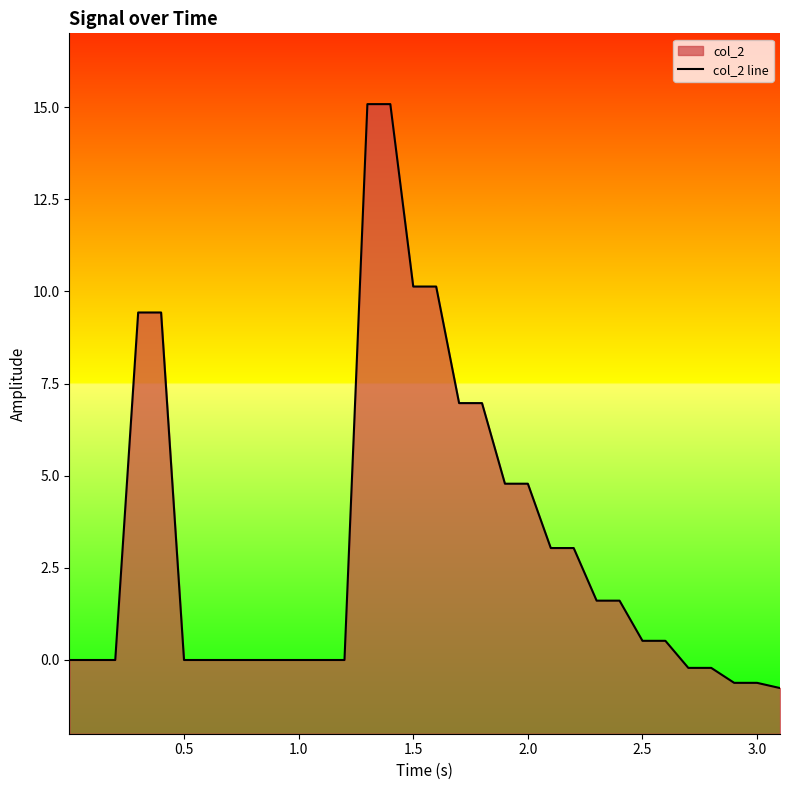

What is the minimum value shown in the chart?

-0.8